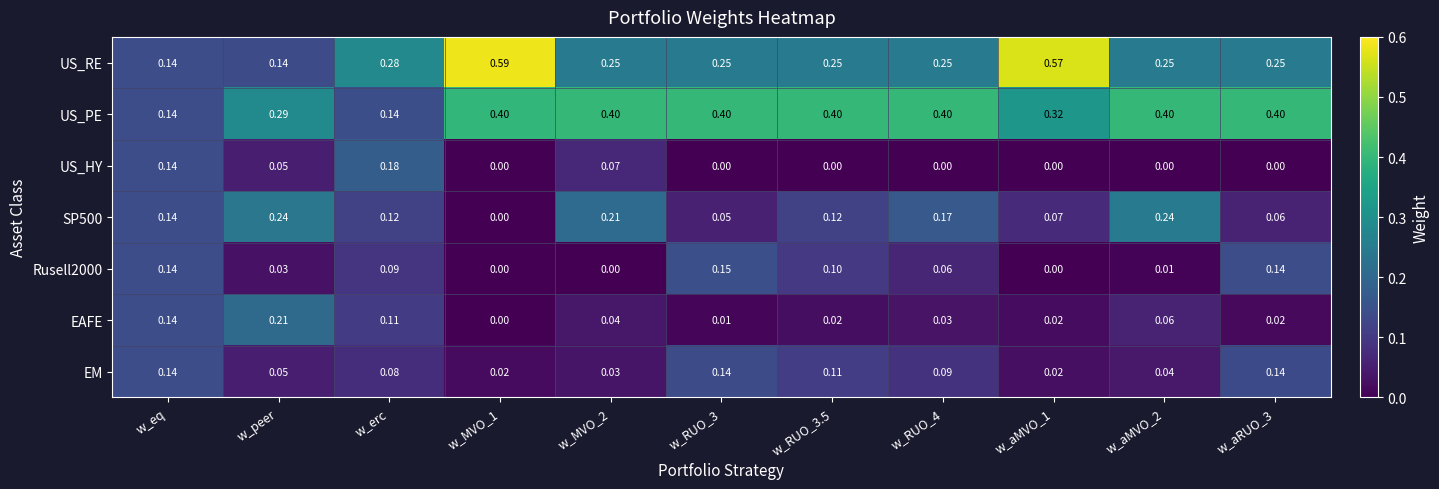

How many data points does each series have?

11